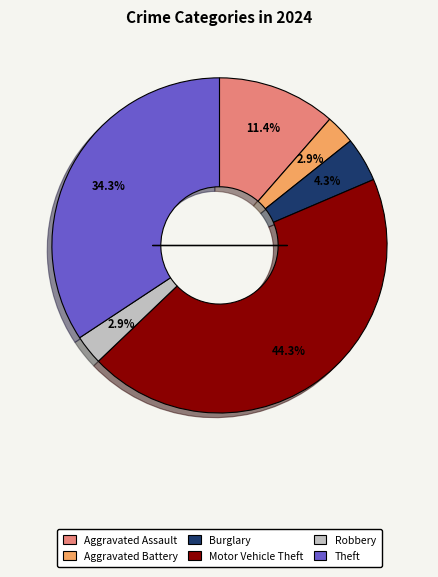

Does any single category account for the majority?

No